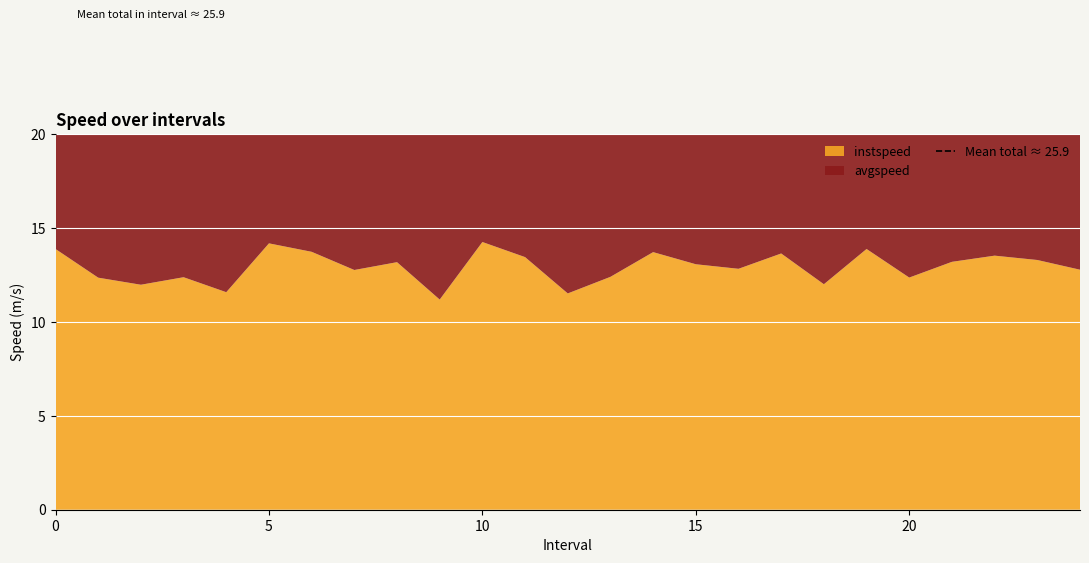

Reading left to right, transcribe all the data shown in this chart.

instspeed: 0=13.9	1=12.4	2=12.0	3=12.4	4=11.6	5=14.2	6=13.7	7=12.8	8=13.2	9=11.2	10=14.3	11=13.5	12=11.5	13=12.4	14=13.7	15=13.1	16=12.8	17=13.7	18=12.0	19=13.9	20=12.4	21=13.2	22=13.5	23=13.3	24=12.8
avgspeed: 0=13.9	1=12.5	2=12.0	3=12.1	4=11.5	5=13.5	6=13.7	7=12.7	8=13.1	9=11.7	10=14.1	11=13.4	12=11.6	13=12.6	14=14.1	15=14.0	16=12.8	17=13.6	18=12.2	19=13.9	20=12.5	21=13.3	22=13.4	23=13.6	24=12.3